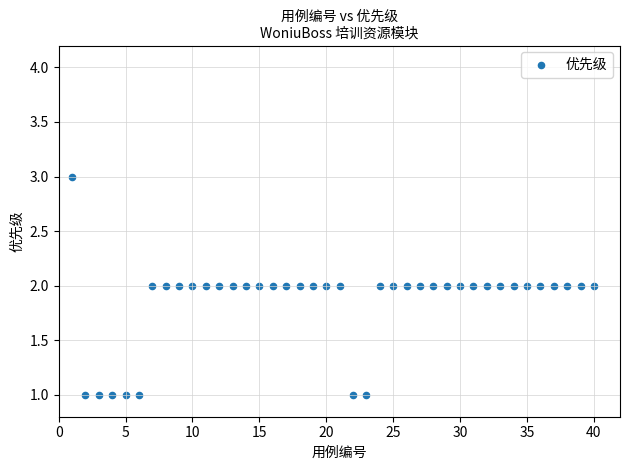

What is the range of X values (max minus min)?

39